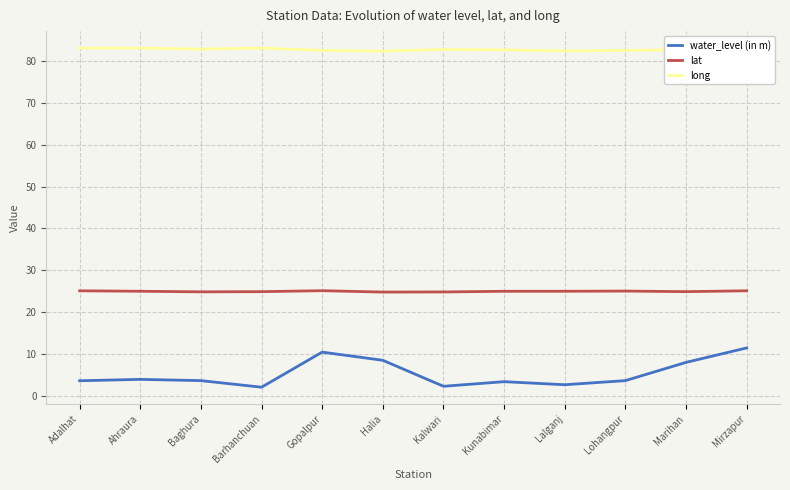

True or false: water_level (in m) and long cross at least once.

False